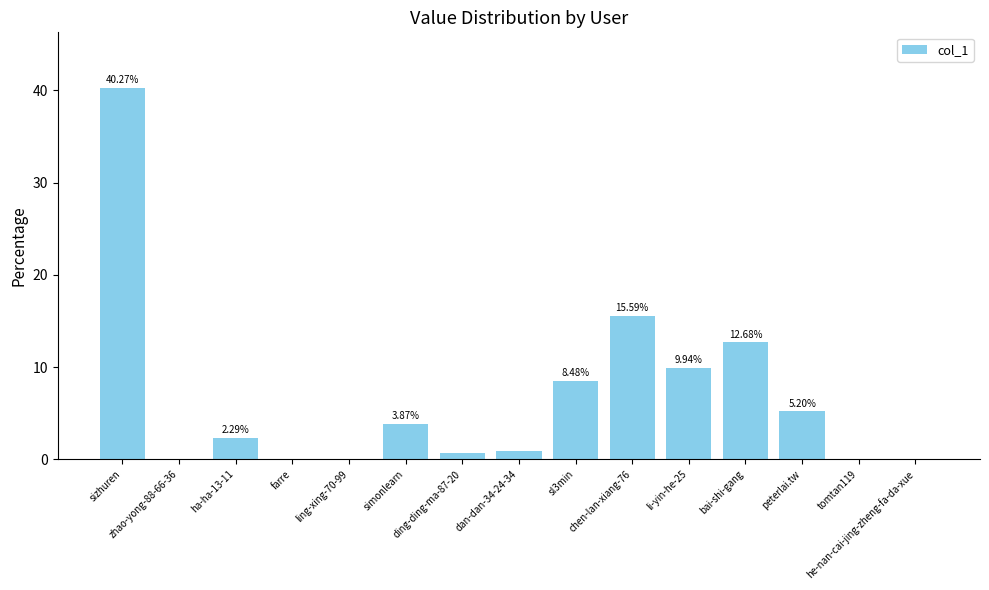

Which has a higher value, tomtan119 or ha-ha-13-11?

ha-ha-13-11